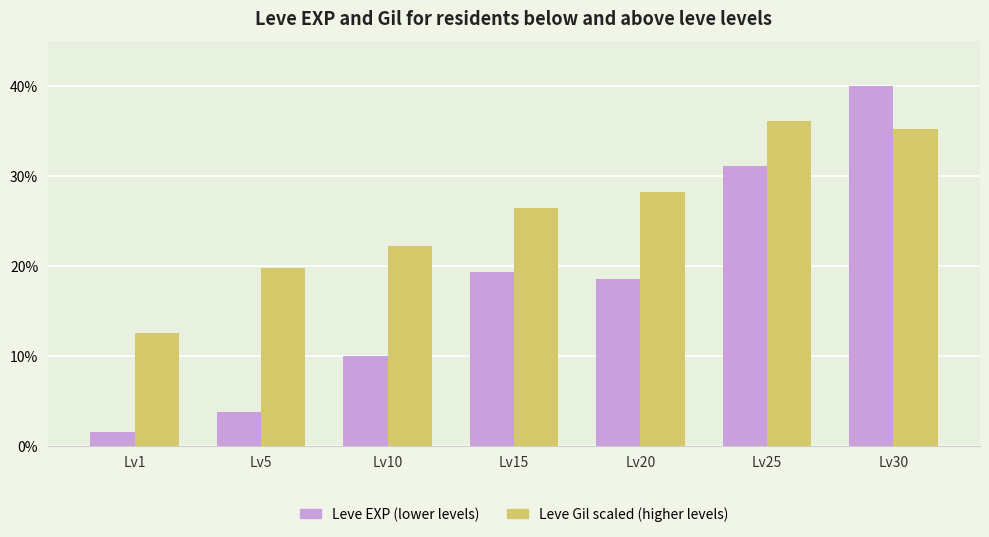

What is the value of the Leve Gil scaled (higher levels) bar at the 5th from the left?

28.2